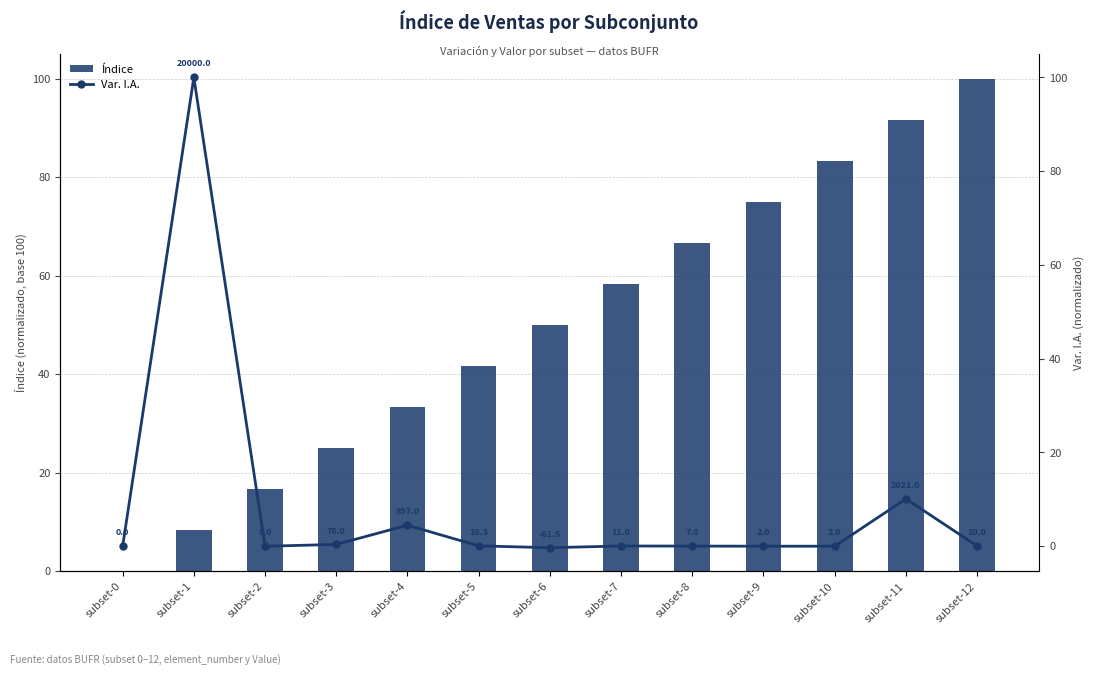

What is the difference between the maximum and minimum values in the Índice series?

100.0